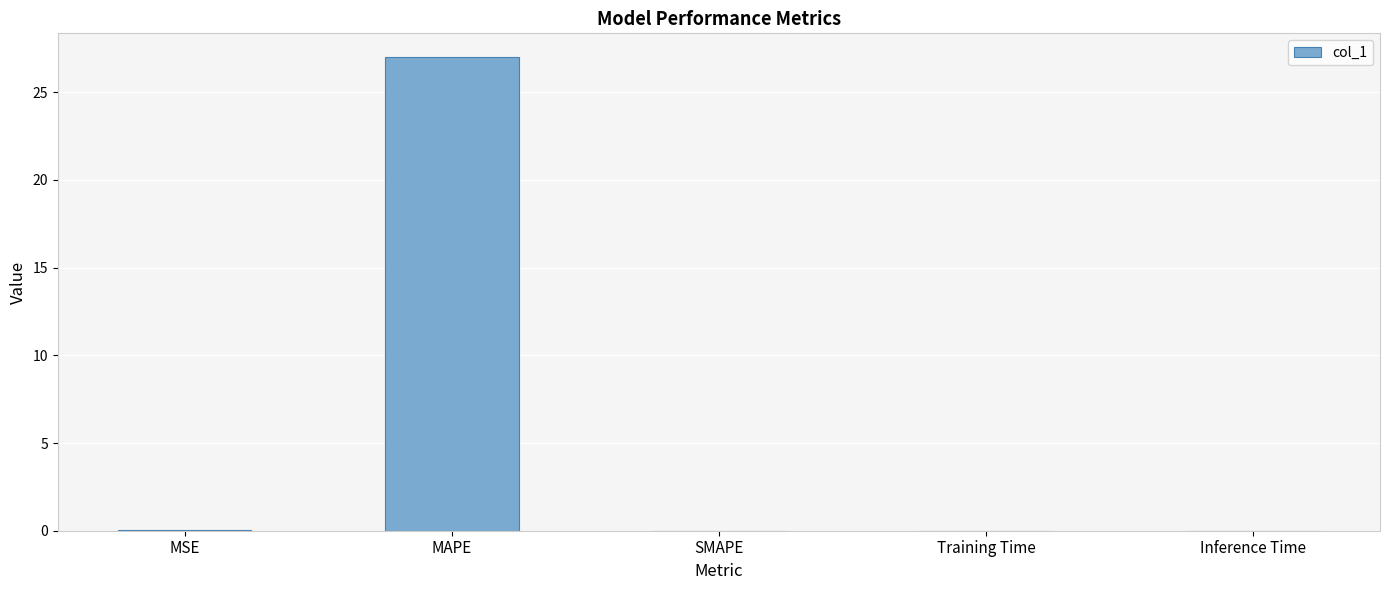

How many data points does each series have?

5